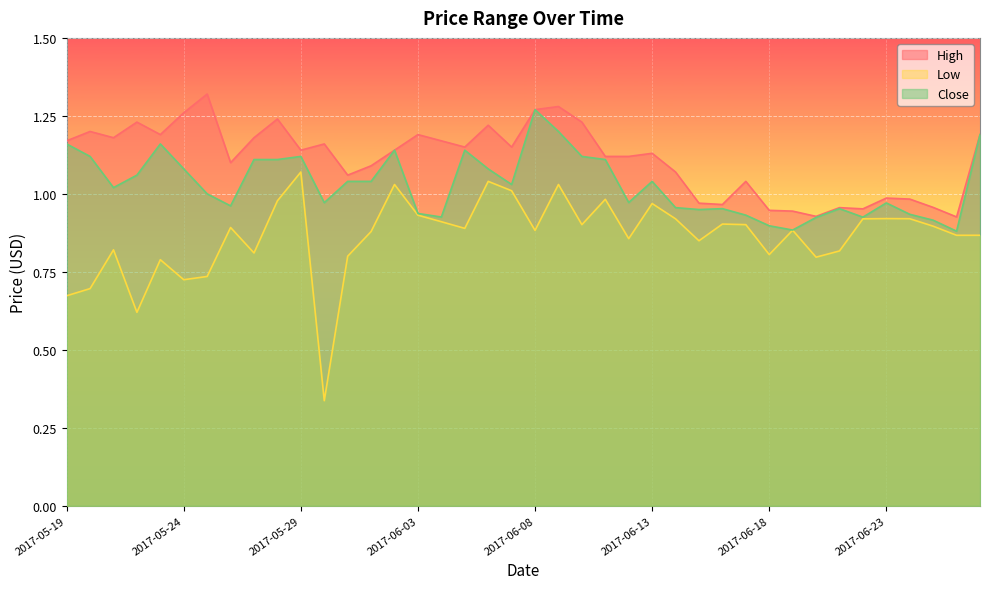

What is the difference between the second highest and minimum values in the Close series?

0.3